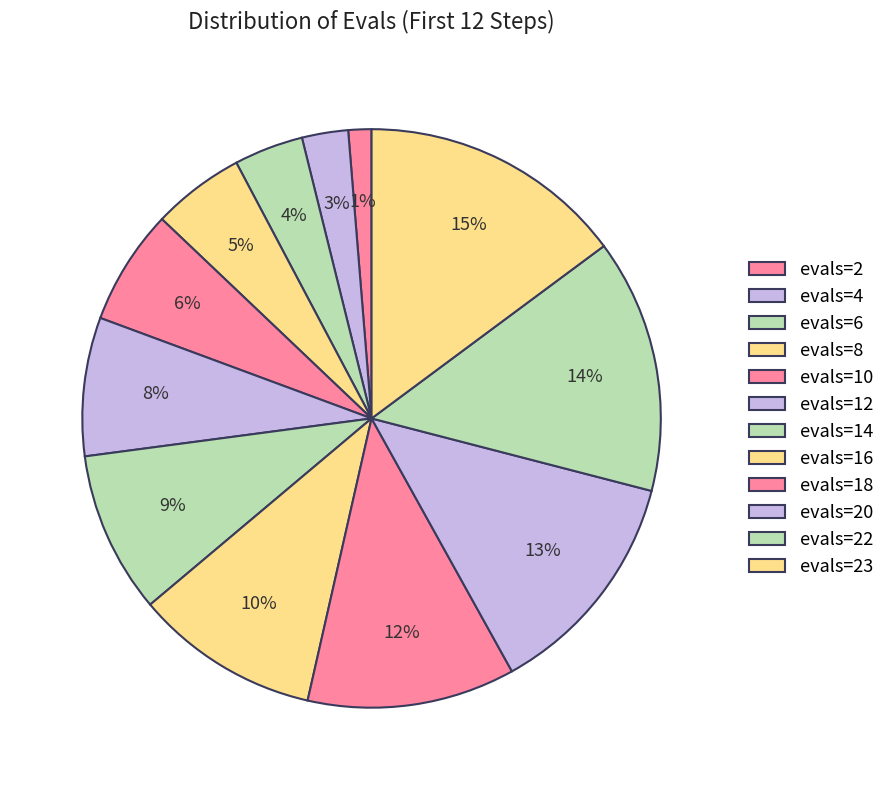

Rank the categories by value from lowest to highest.

evals=2, evals=4, evals=6, evals=8, evals=10, evals=12, evals=14, evals=16, evals=18, evals=20, evals=22, evals=23